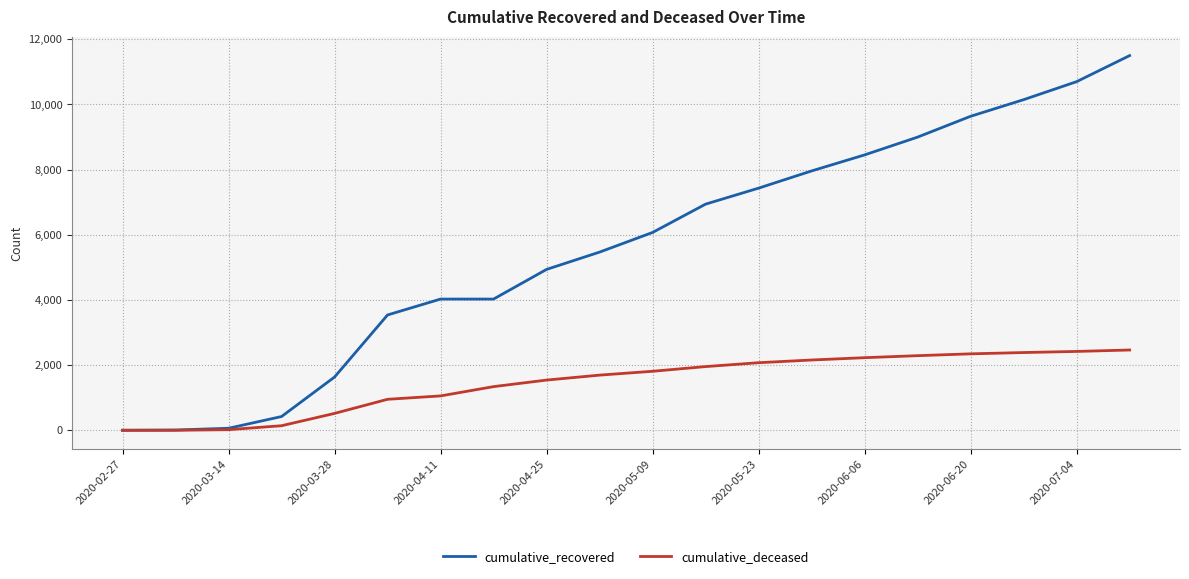

What is the greatest value displayed?

11500